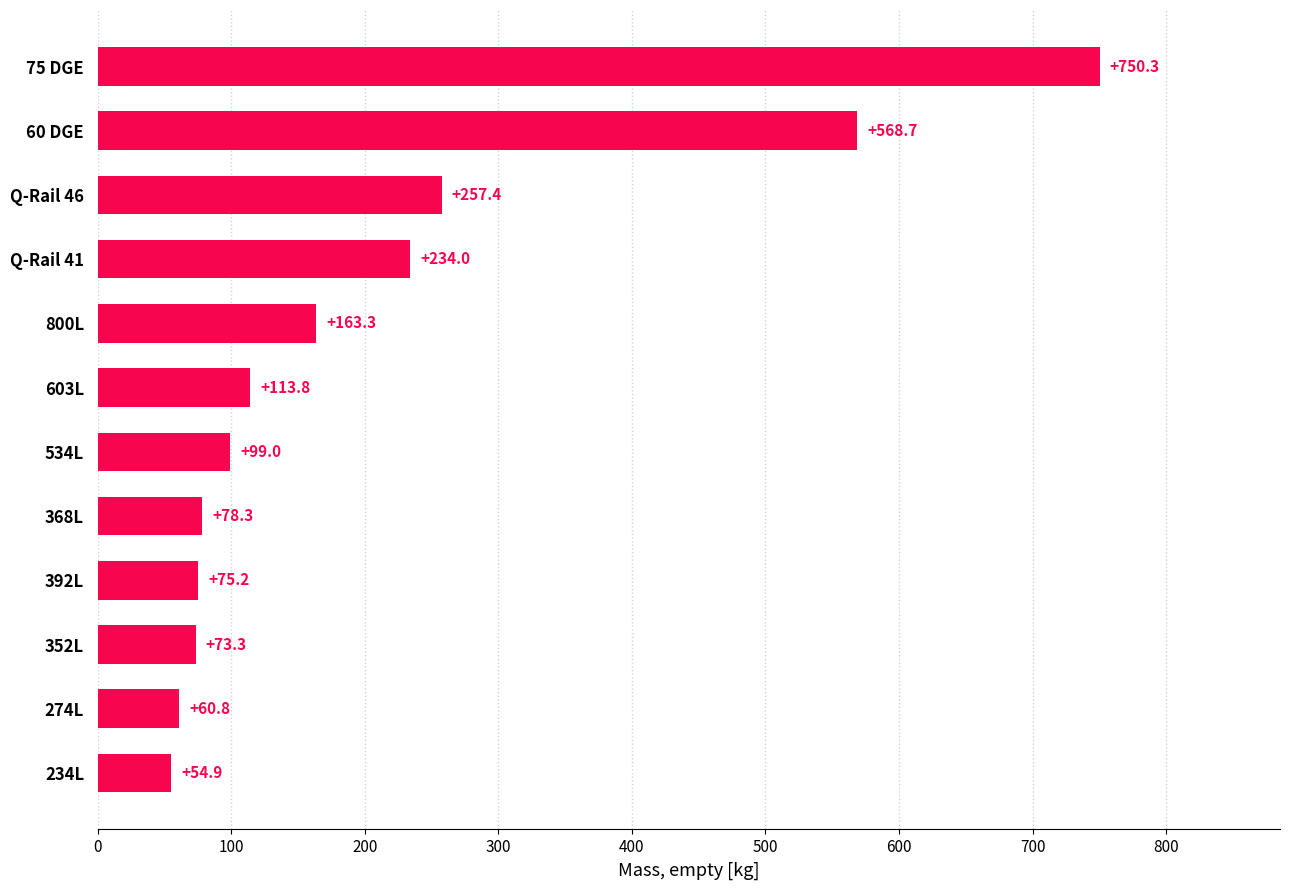

Rank the categories by value from highest to lowest.

75 DGE, 60 DGE, Q-Rail 46, Q-Rail 41, 800L, 603L, 534L, 368L, 392L, 352L, 274L, 234L